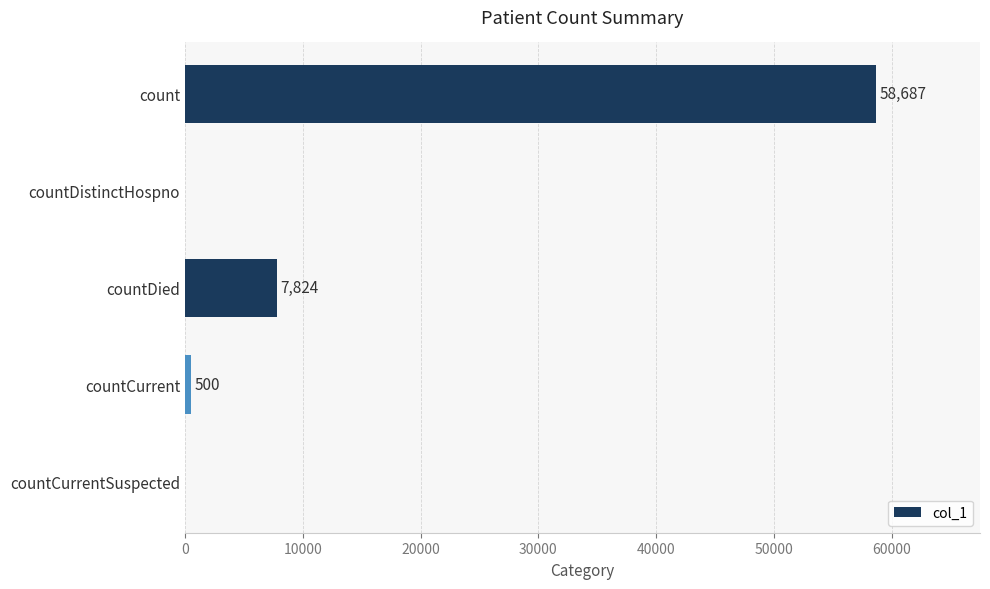

What is the sum of all values?

67011